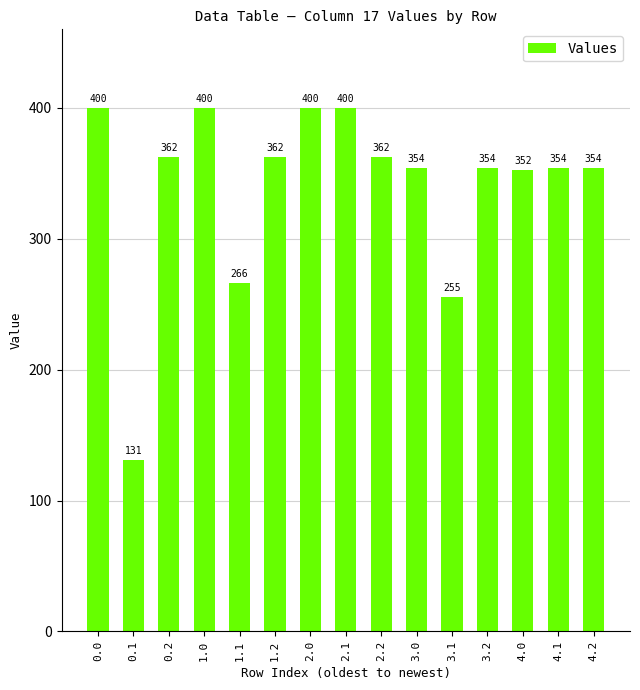

How many bars are there in total?

15